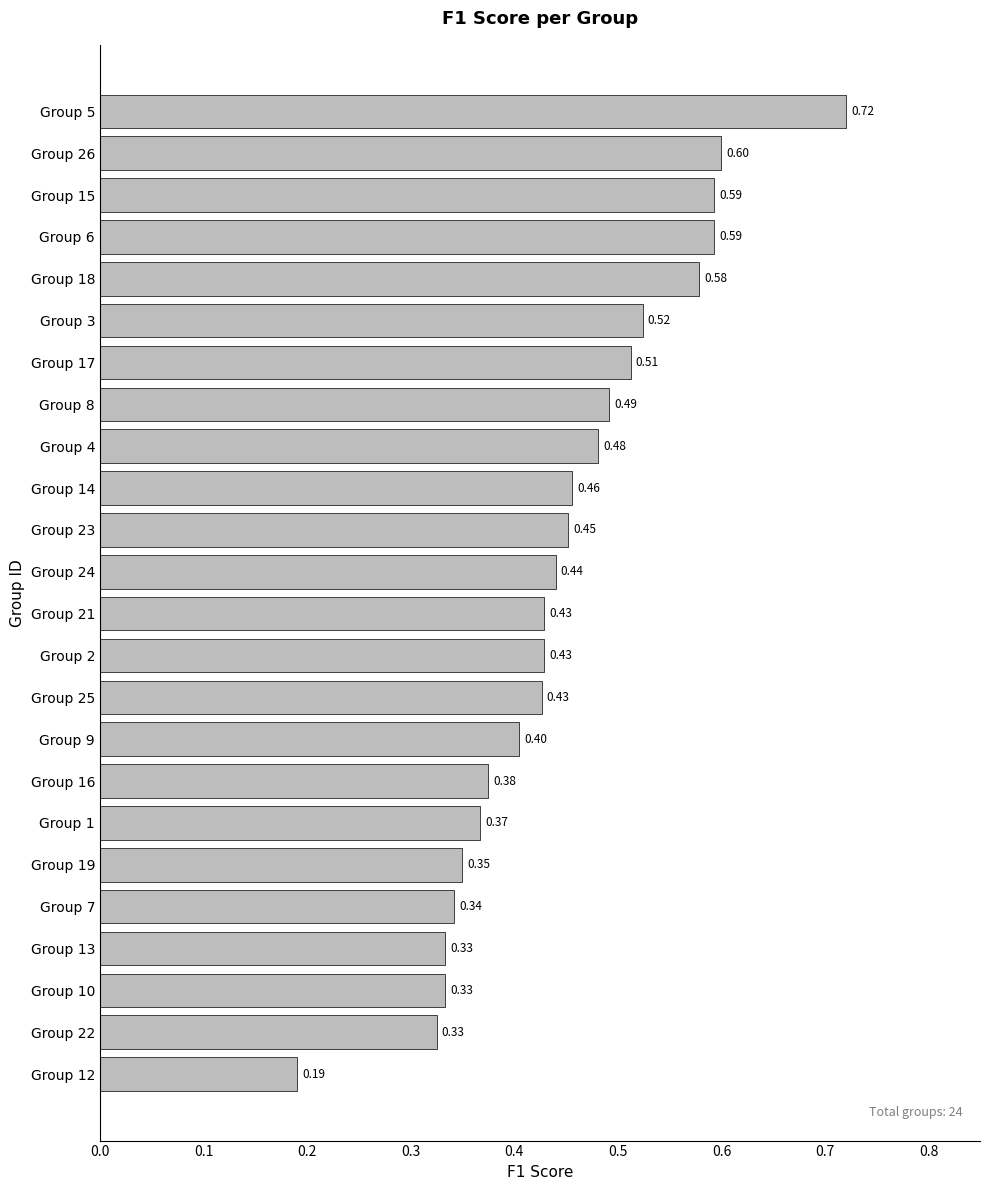

What is the change in value from Group 3 to Group 18?

+0.1